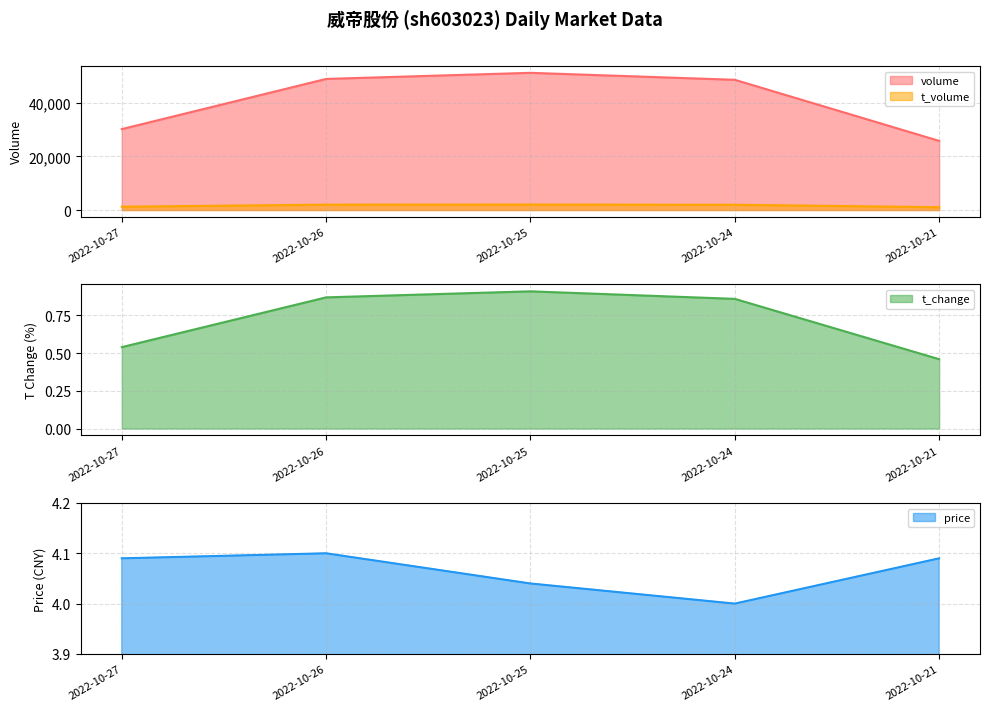

True or false: t_change has more than 1 points higher than both neighbors.

False